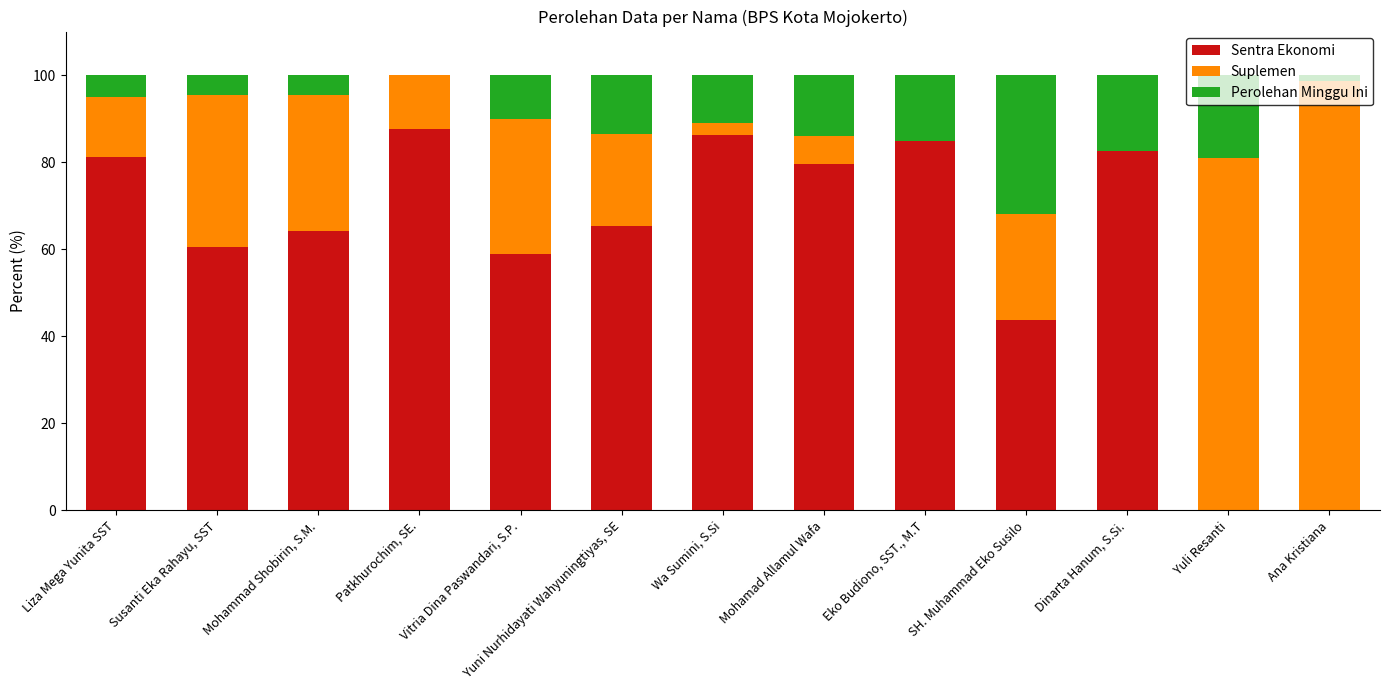

How many data points in Sentra Ekonomi are above 65?

7